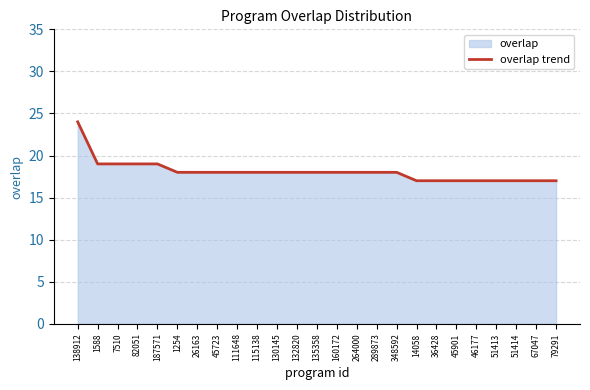

True or false: the data shows 12 at 45723.

False